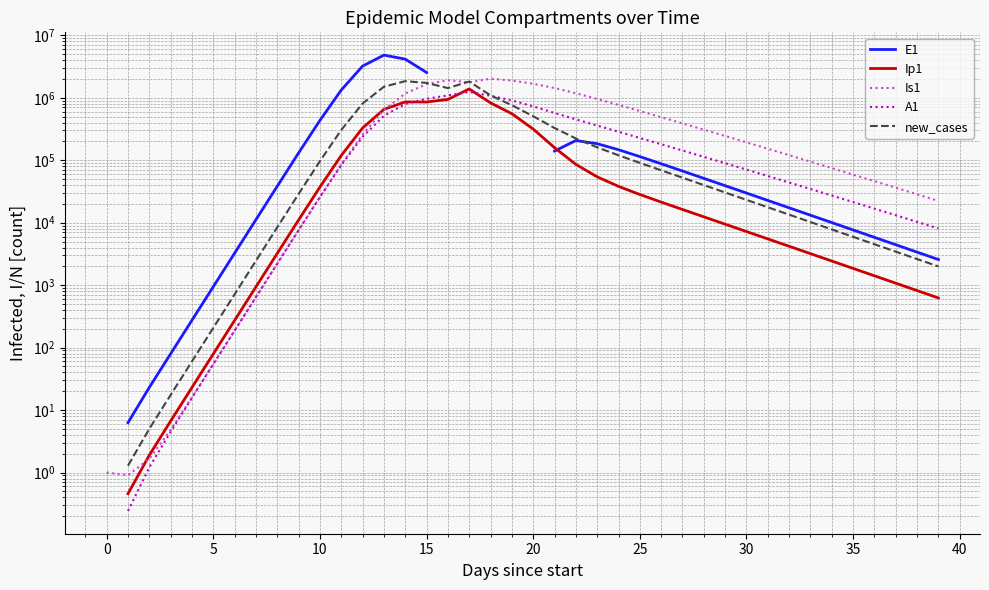

True or false: new_cases has a value of 304963.5 at 11.

True